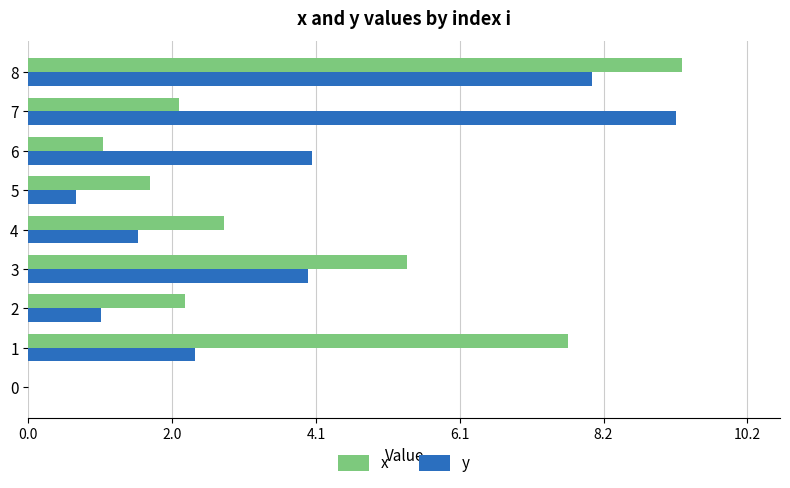

Which category has the highest value in the y series?

7